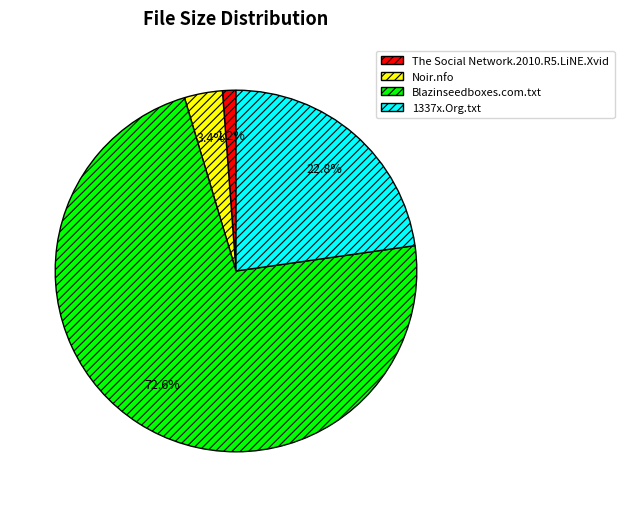

What portion of the pie excludes Noir.nfo?

96.6%